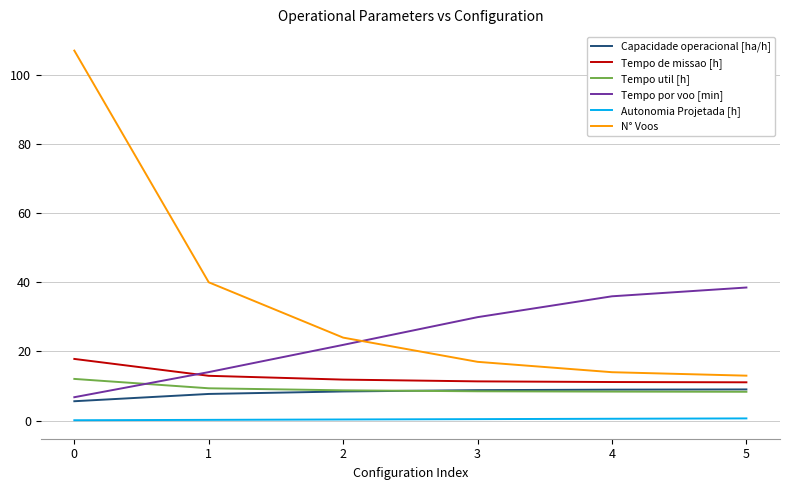

List the labels in order of Tempo por voo [min] value, largest first.

5, 4, 3, 2, 1, 0